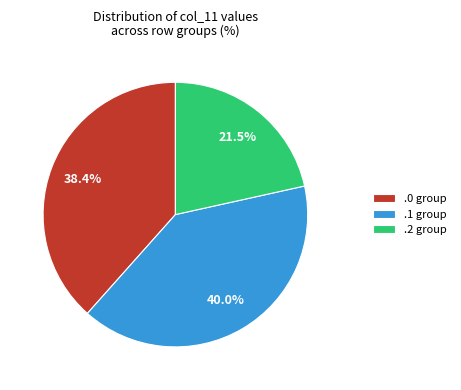

What percentage is NOT represented by .0 group?

61.6%